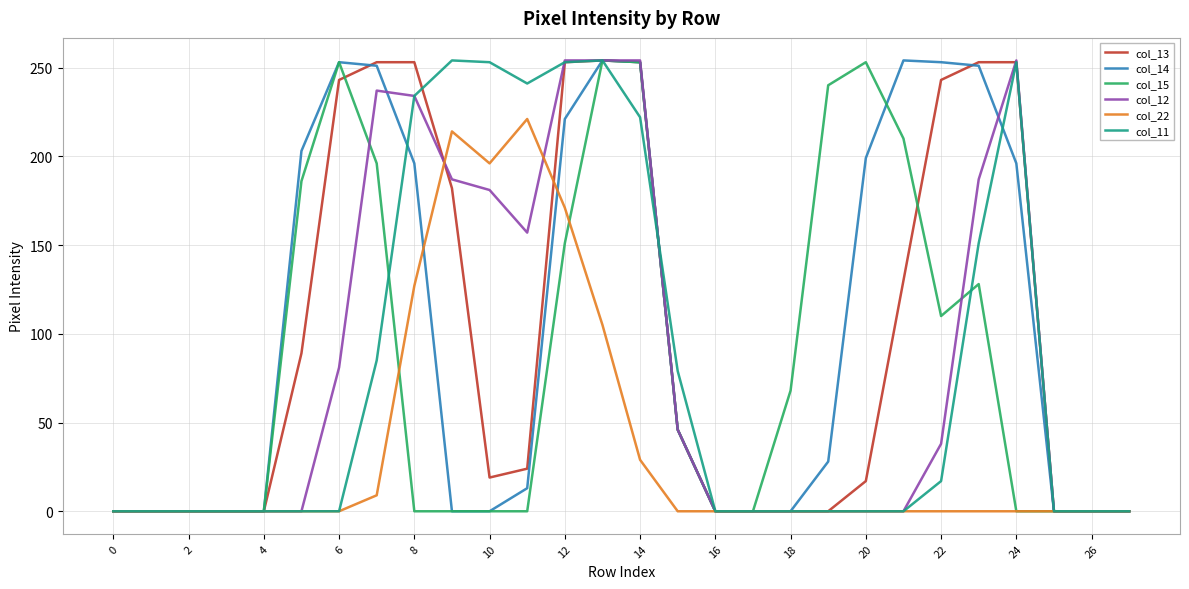

What is the maximum value shown in the chart?

254